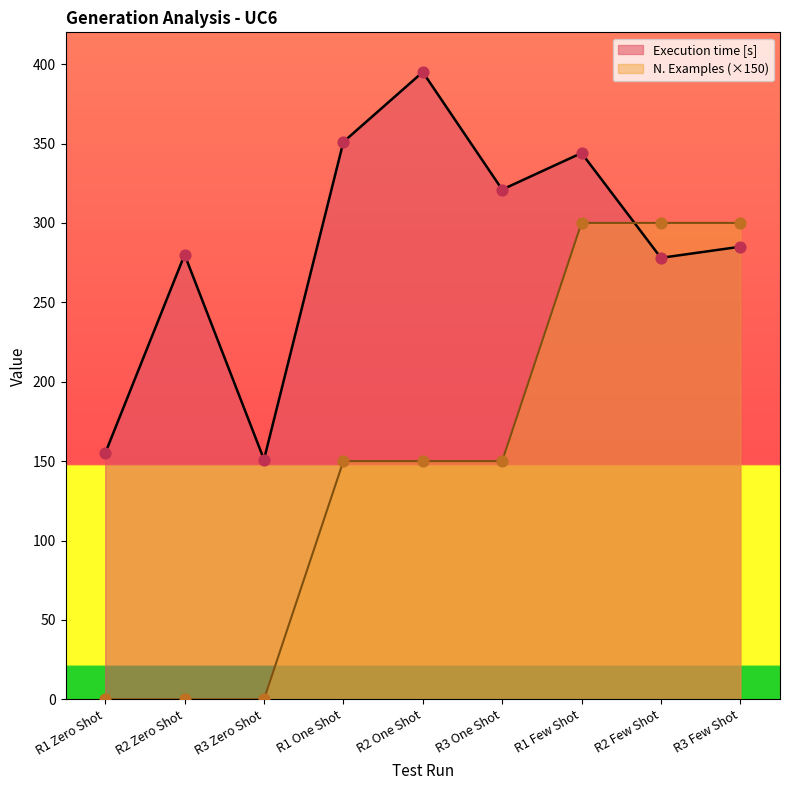

Which series reaches the maximum Y coordinate?

Execution time [s]